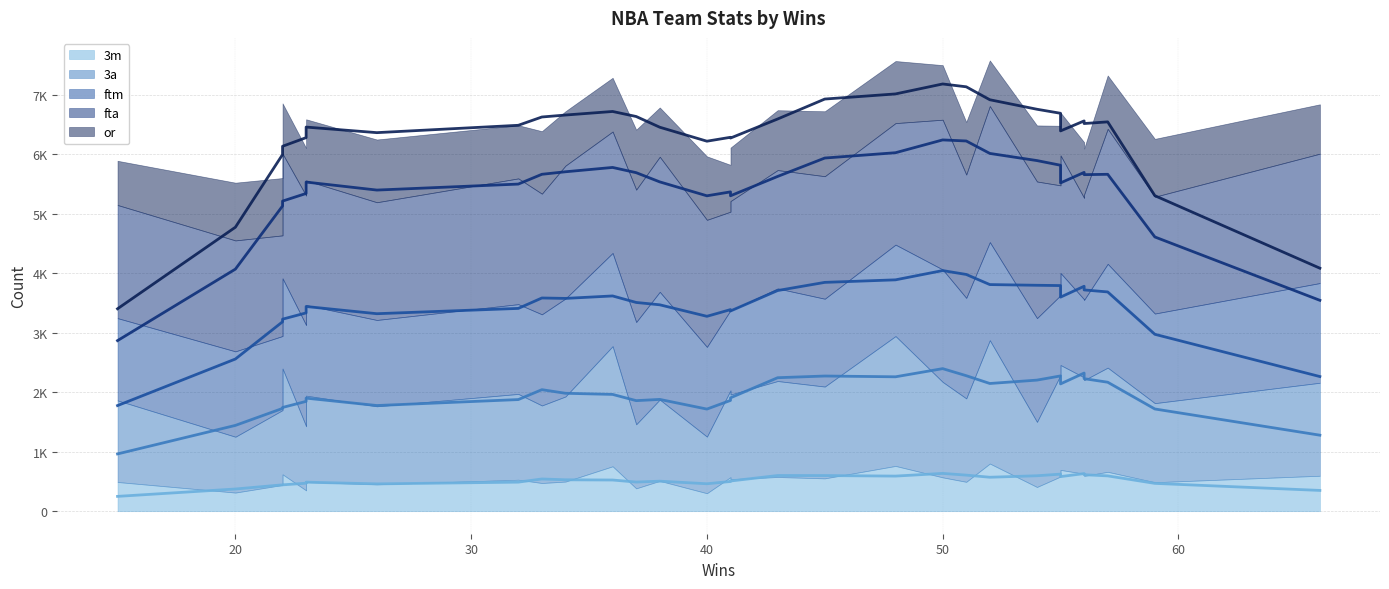

The value of fta (avg) at 29 is 5706.9. True or false?

False